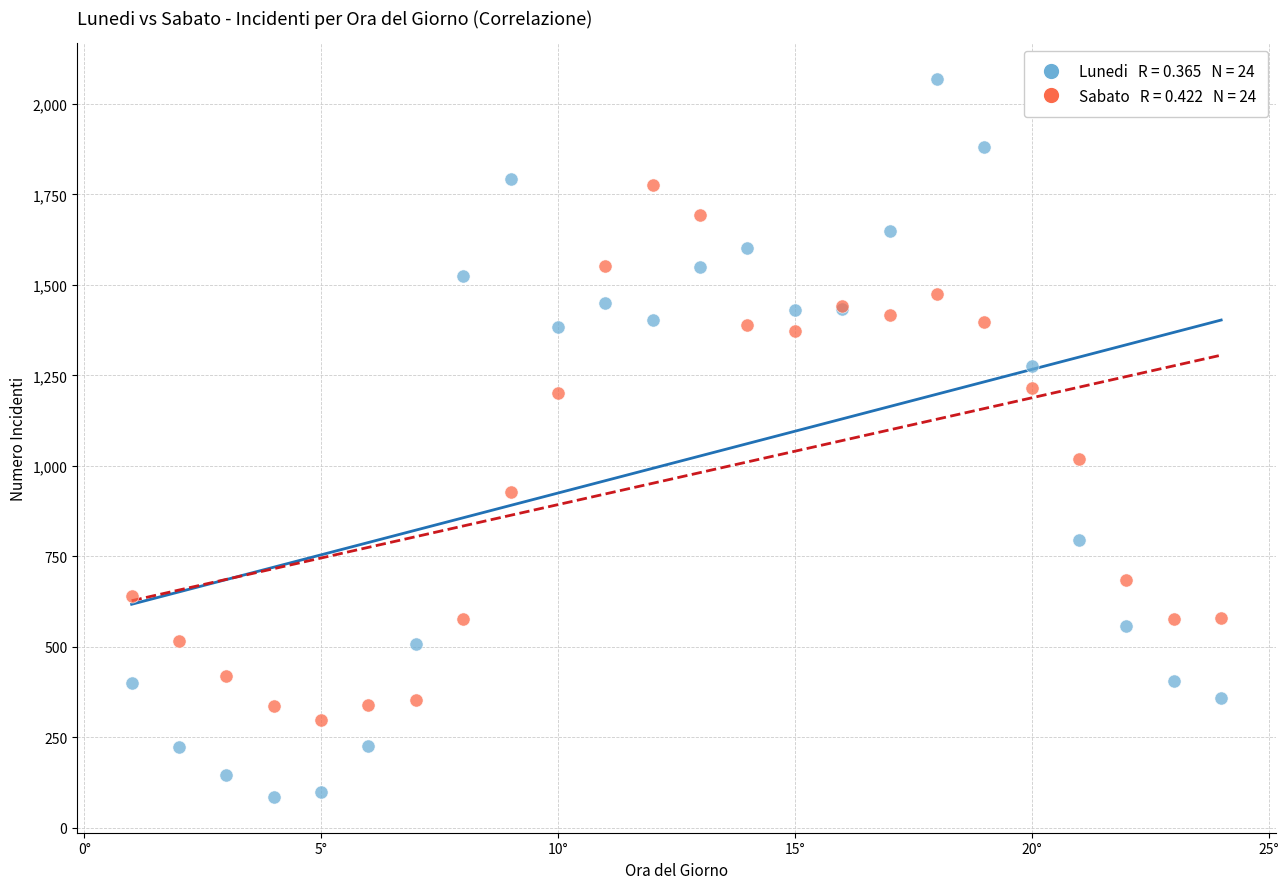

Across all series, what Y value is closest to 1077?

1019